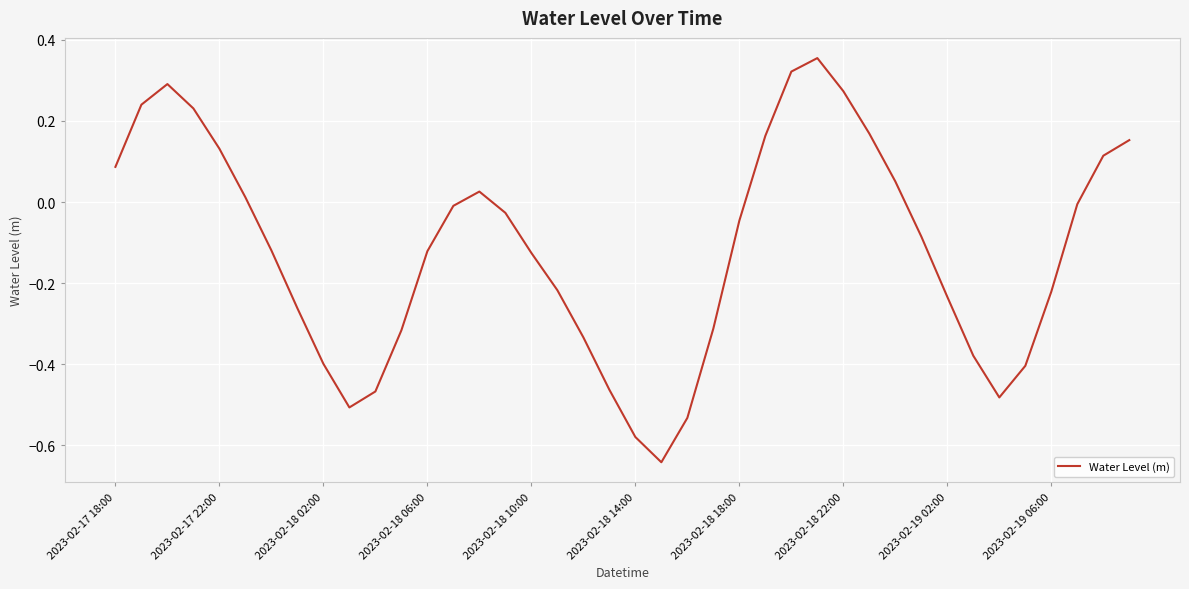

How many values are below zero?

25